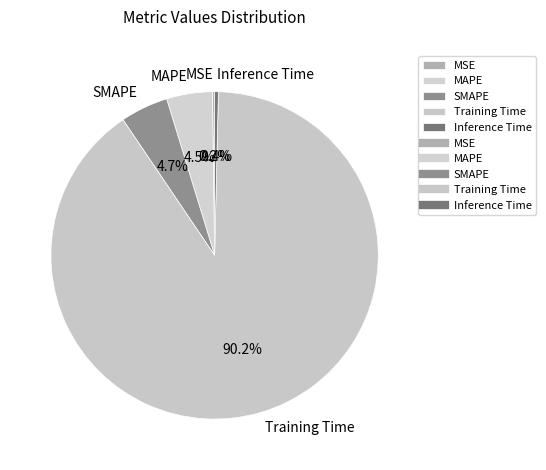

What percentage do Training Time and MAPE together represent?

94.7%